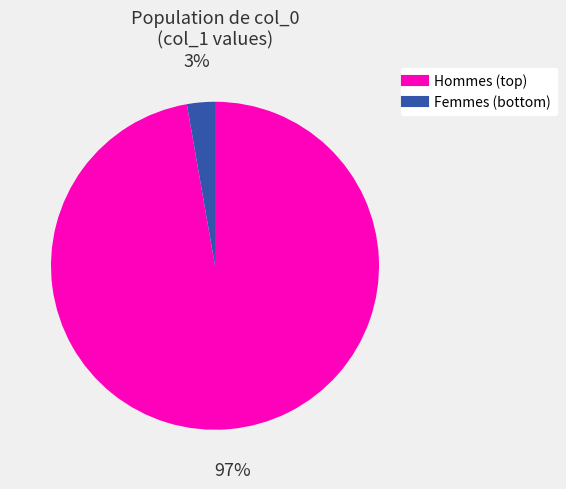

To the nearest percent, what is the average slice percentage?

50%